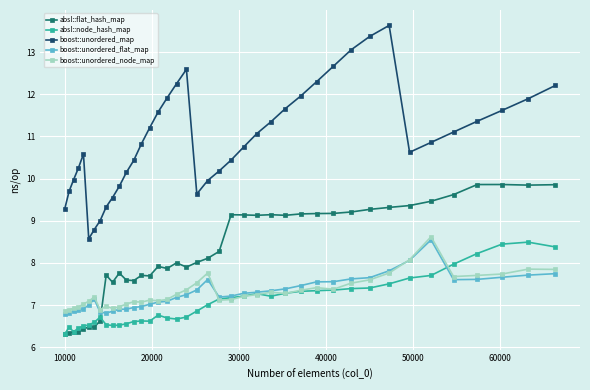

Which series has the largest total across all categories?

boost::unordered_map